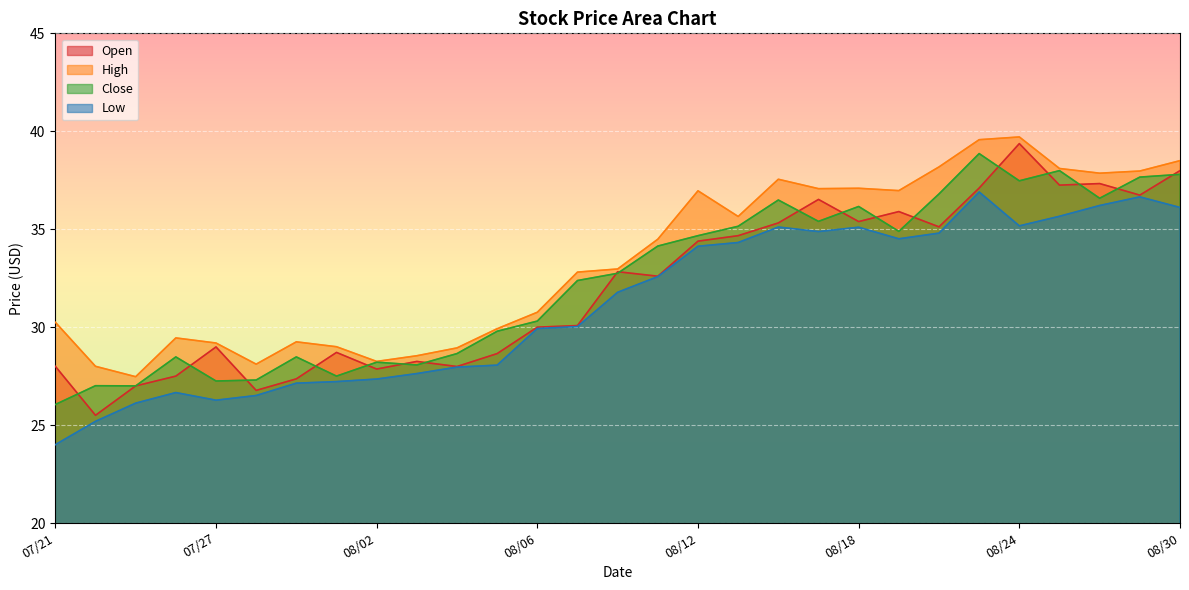

Reading right to left, transcribe all the data shown in this chart.

Open: 38.0	36.7	37.3	37.2	39.4	37.1	35.1	35.9	35.4	36.5	35.3	34.7	34.4	32.6	32.8	30.1	30.0	28.6	28.0	28.2	27.9	28.7	27.4	26.8	29.0	27.5	27.0	25.5	28.0
High: 38.5	38.0	37.9	38.1	39.7	39.6	38.2	37.0	37.1	37.1	37.5	35.6	37.0	34.5	33.0	32.8	30.8	29.9	28.9	28.5	28.2	29.0	29.2	28.1	29.2	29.4	27.5	28.0	30.2
Close: 37.8	37.7	36.6	38.0	37.5	38.9	36.8	34.9	36.2	35.4	36.5	35.1	34.7	34.1	32.8	32.4	30.3	29.8	28.6	28.1	28.2	27.5	28.5	27.3	27.2	28.5	27.0	27.0	26.1
Low: 36.1	36.6	36.2	35.7	35.2	36.9	34.8	34.5	35.1	34.9	35.1	34.3	34.1	32.6	31.8	30.0	29.9	28.1	28.0	27.6	27.4	27.2	27.1	26.5	26.3	26.7	26.1	25.2	24.0